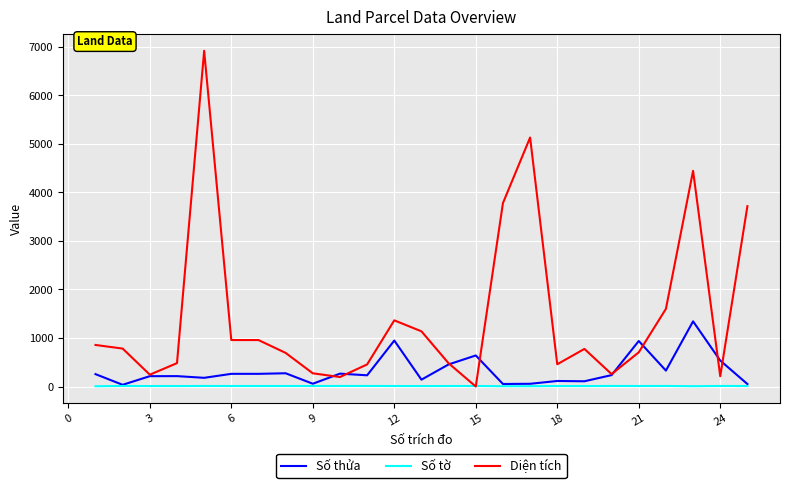

Does the chart display data point markers on the line(s)?

No